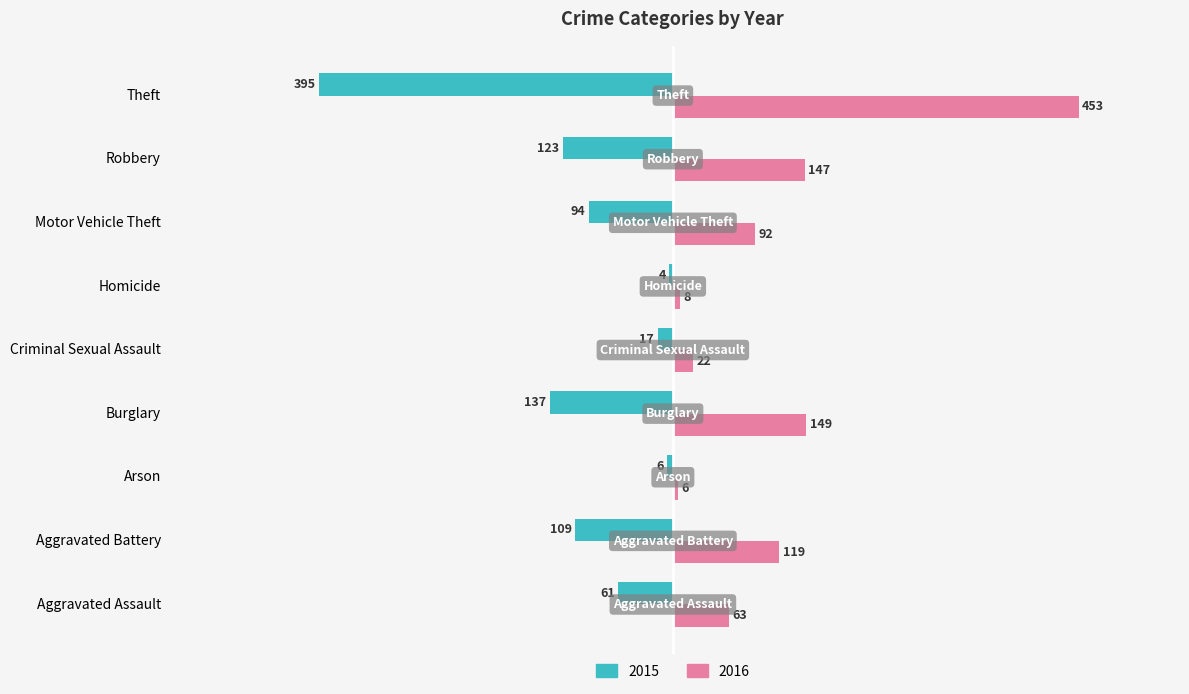

Which series changed the most between Robbery and Theft?

2016